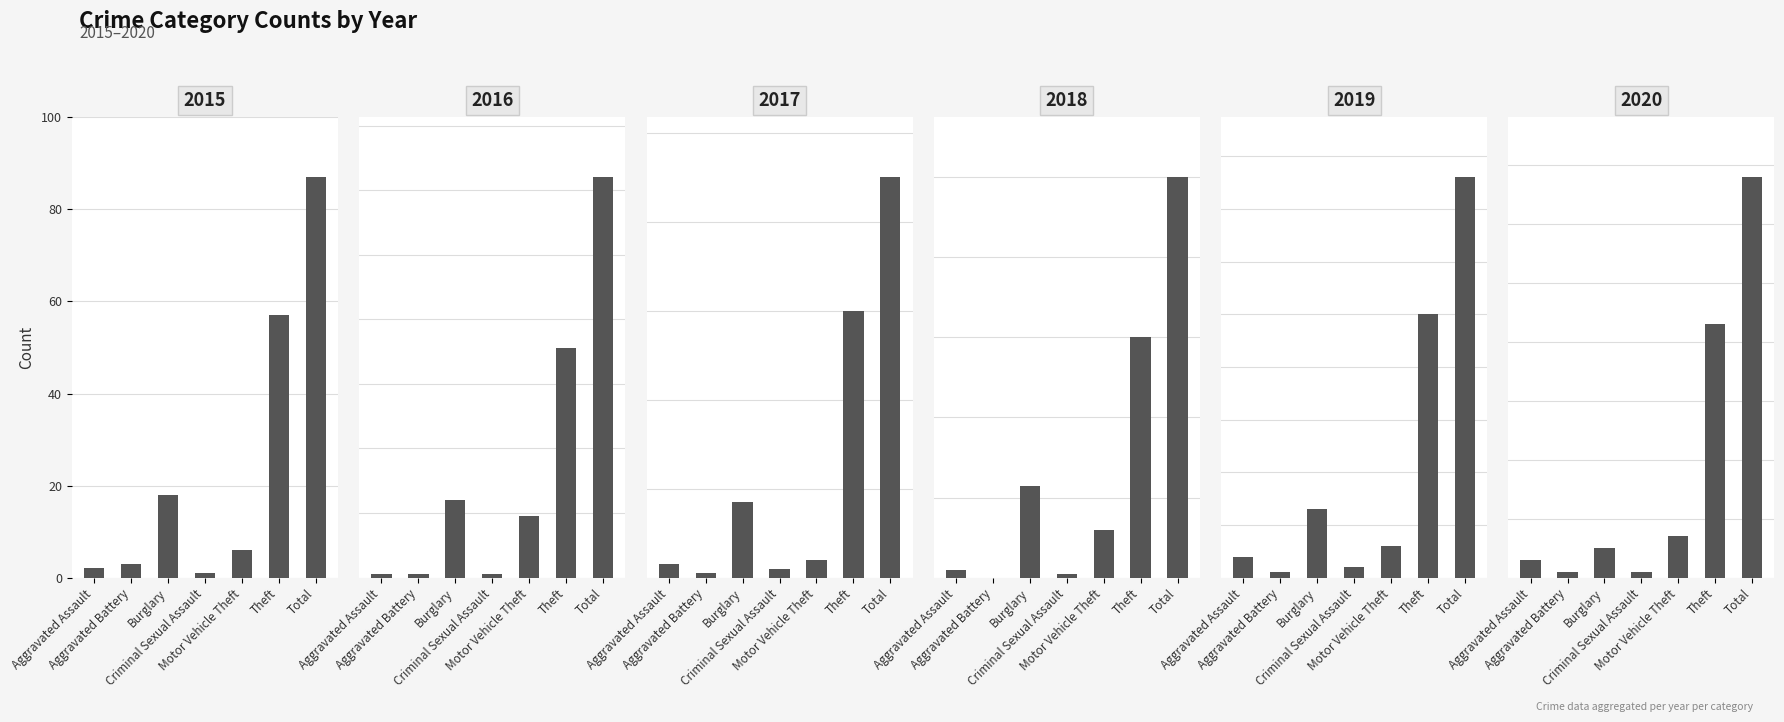

List the labels in order of 2018 value, largest first.

Total, Theft, Burglary, Motor Vehicle Theft, Aggravated Assault, Criminal Sexual Assault, Aggravated Battery